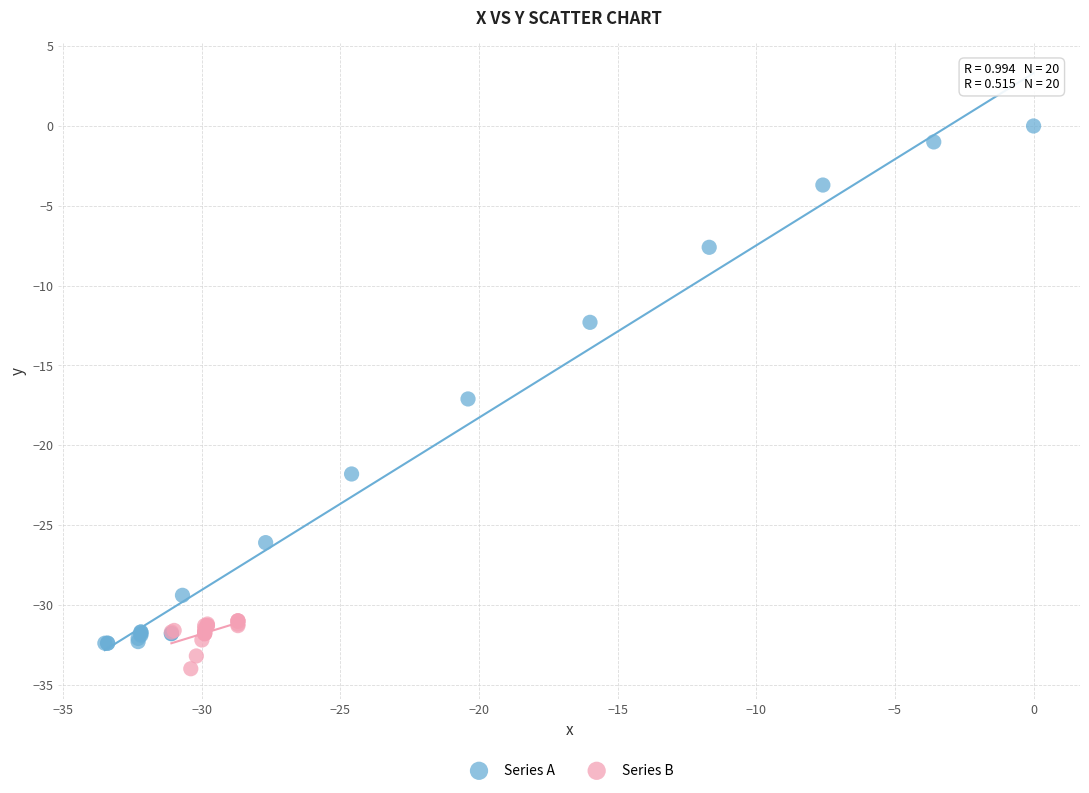

Which series contains the highest Y value?

Series A